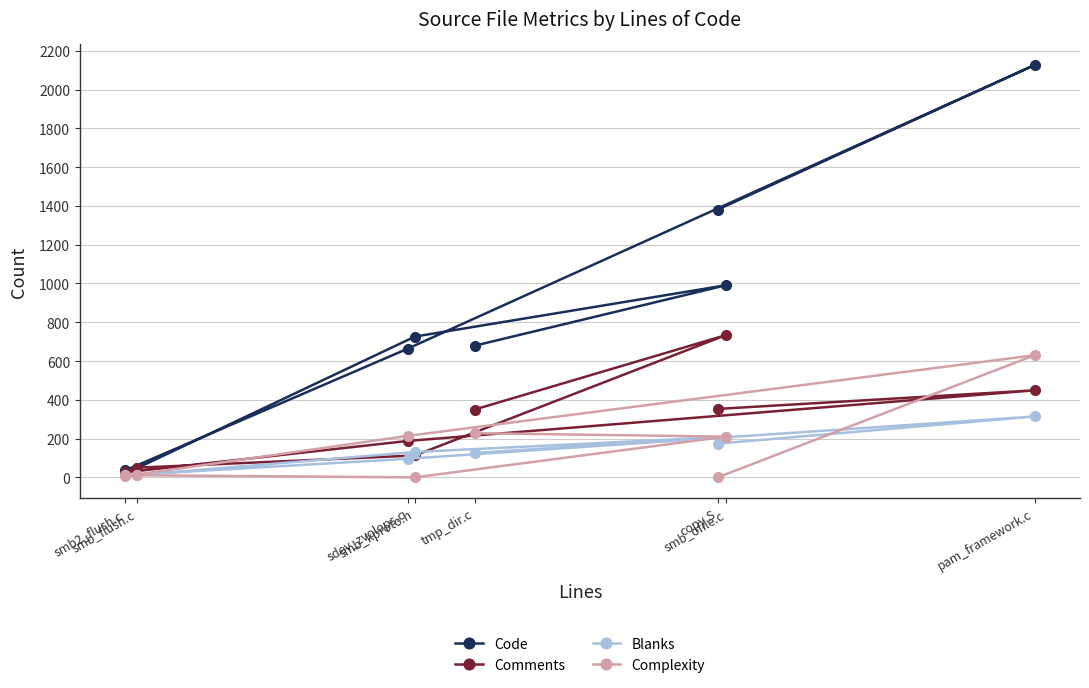

Rank the series by their maximum value, from highest to lowest.

Code, Comments, Complexity, Blanks